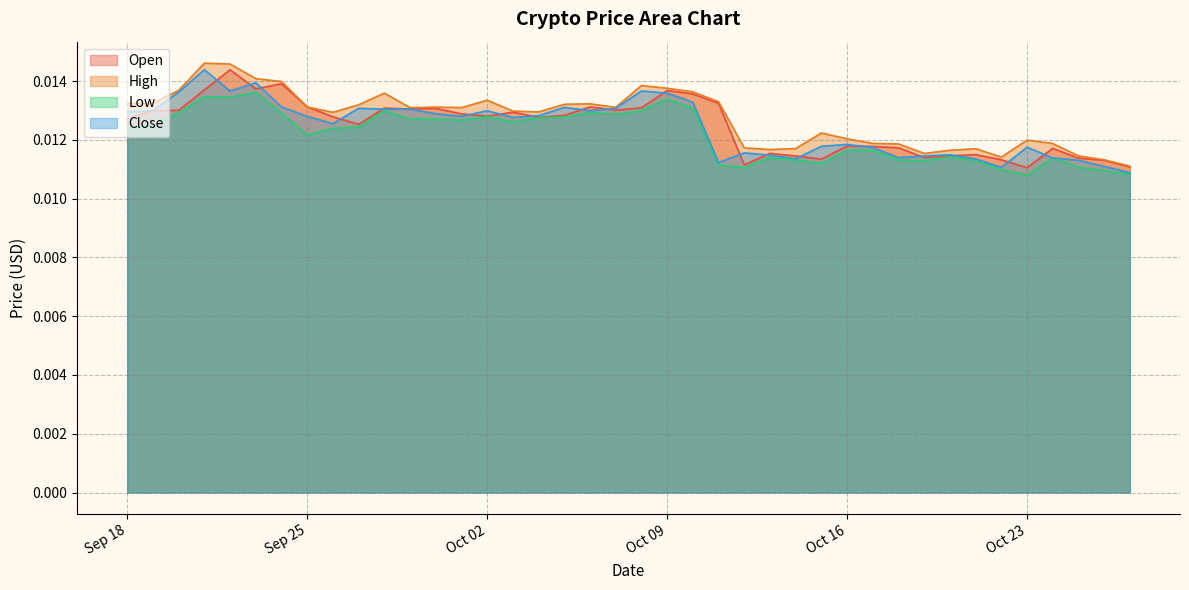

At which category does the chart reach its peak across all series?

21-09-2018